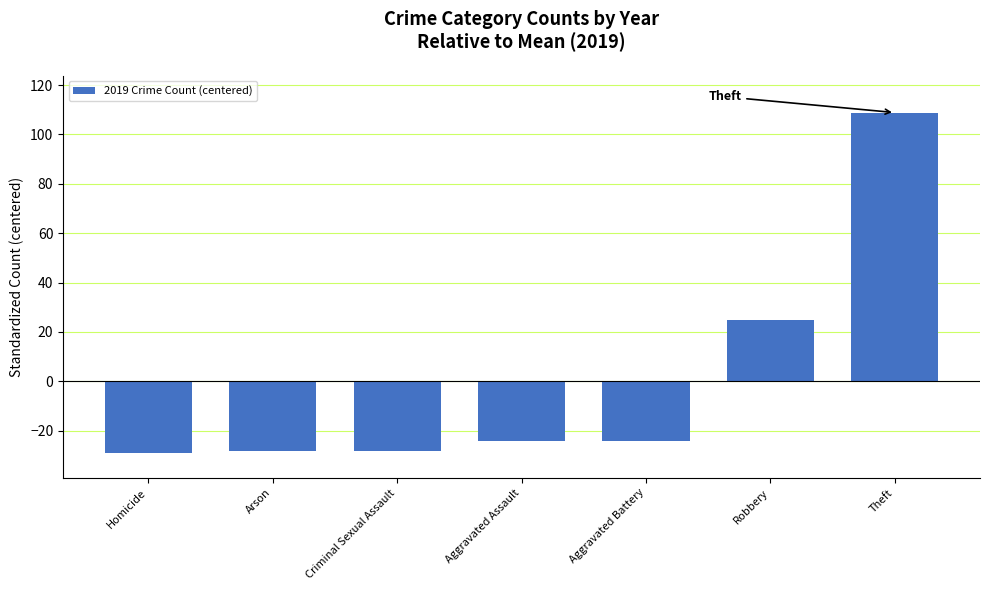

How many distinct data groups are displayed?

1